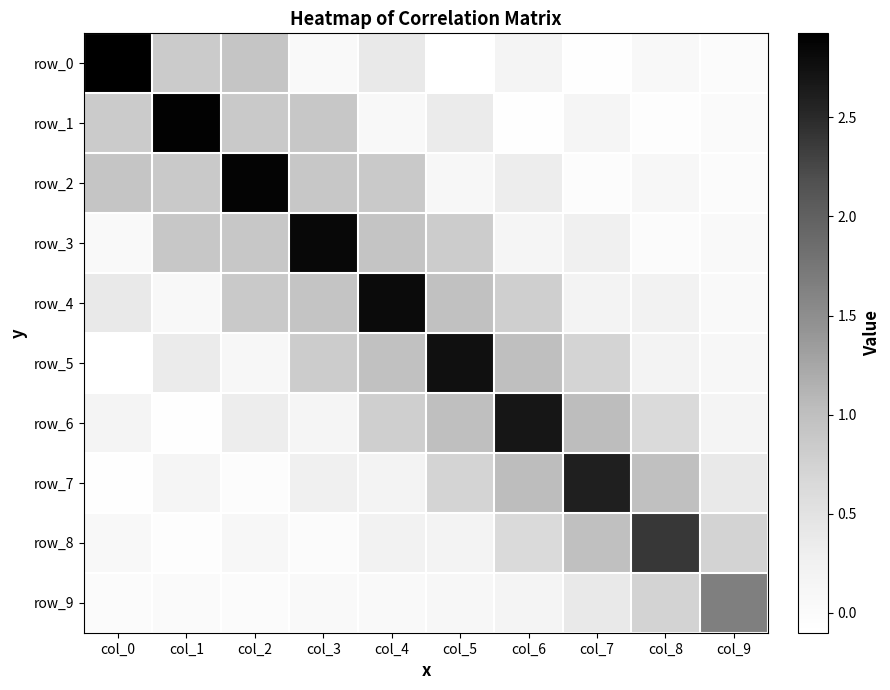

Rank the categories by row_0 value from lowest to highest.

col_5, col_7, col_9, col_3, col_8, col_6, col_4, col_1, col_2, col_0